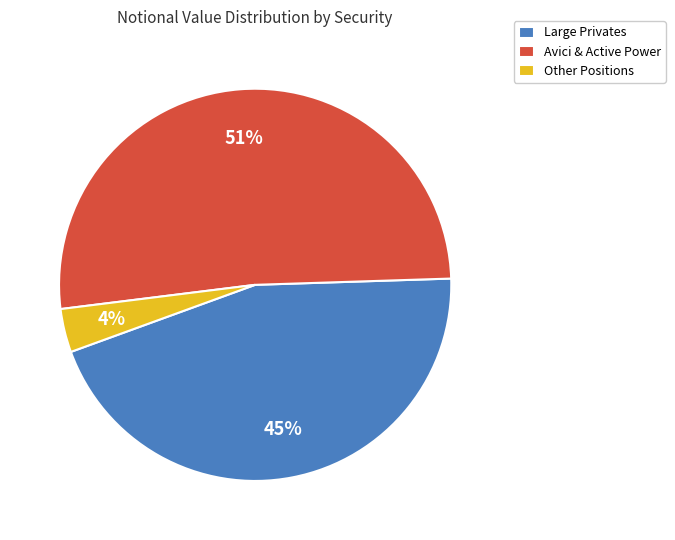

Does any single category account for the majority?

Yes